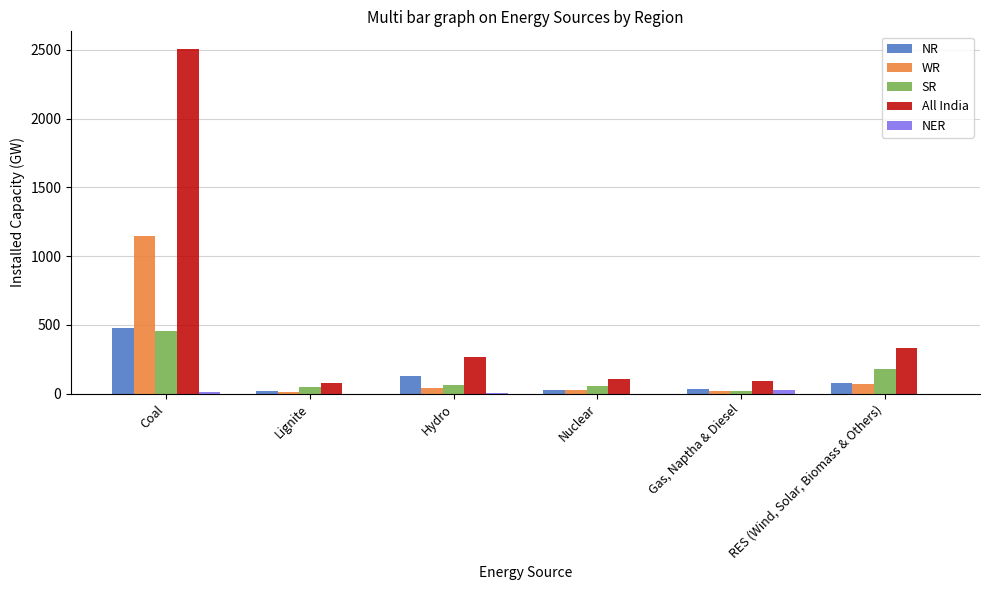

Which category has the highest value in the All India series?

Coal